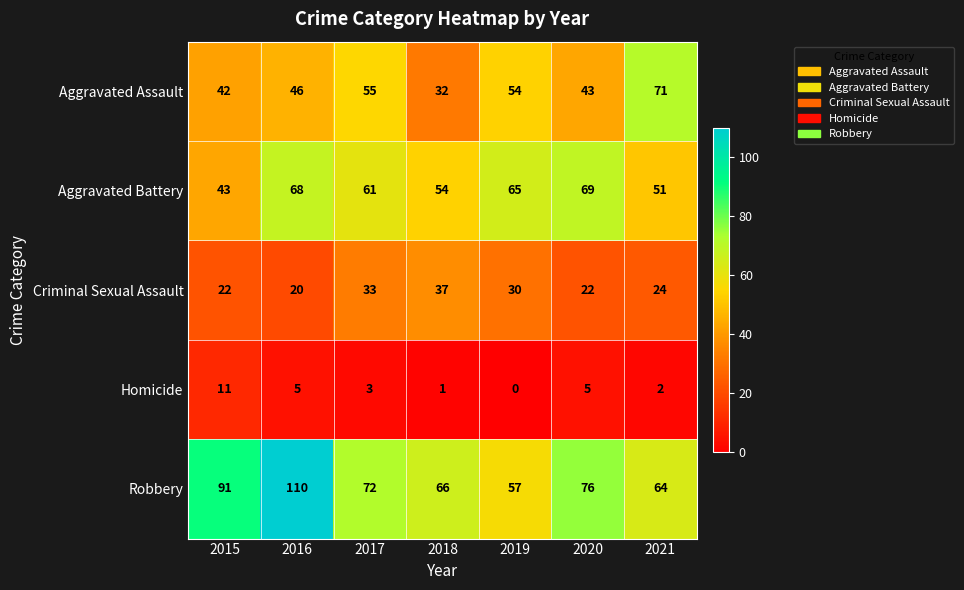

The Criminal Sexual Assault series shows 8 at 2021. True or false?

False